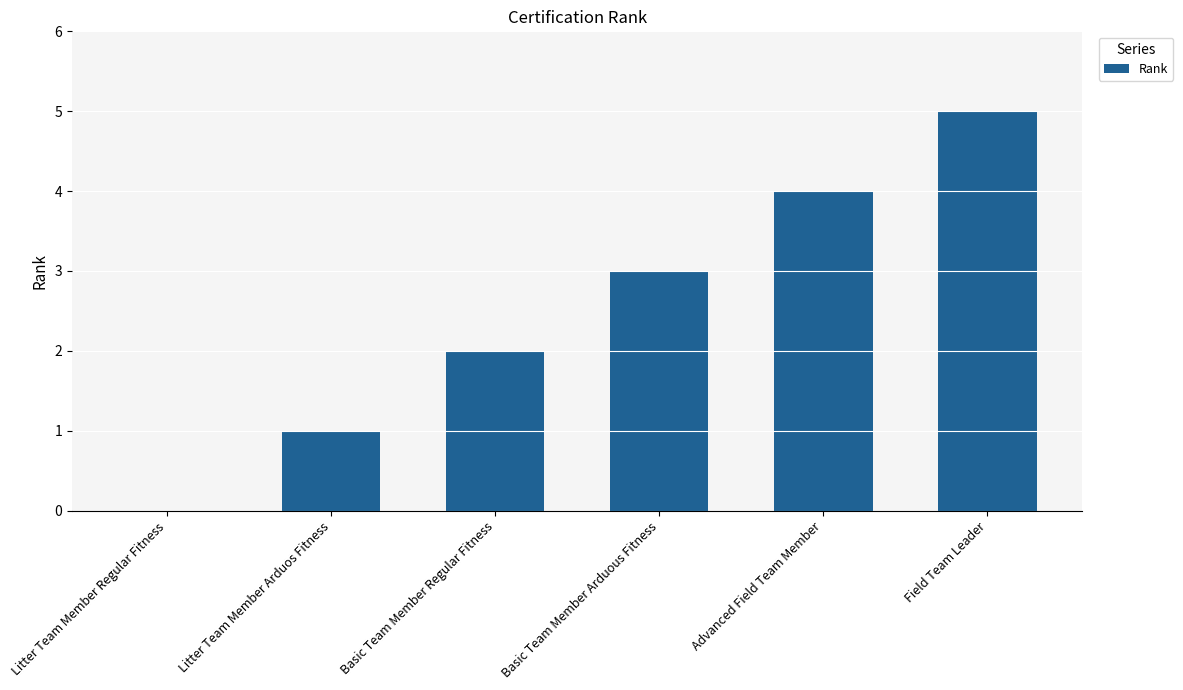

What is the sum of the values at Basic Team Member Regular Fitness and Field Team Leader?

7